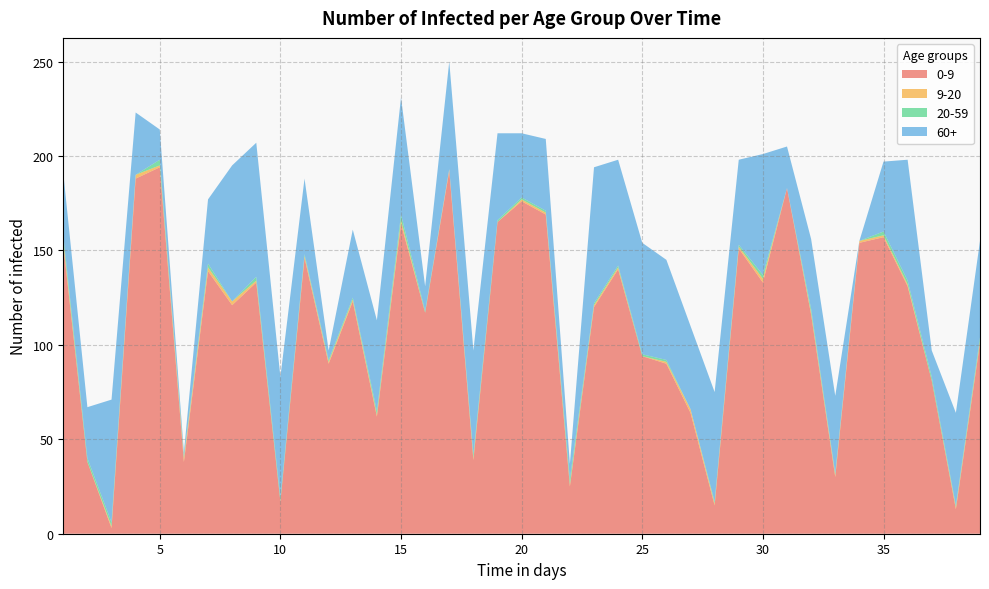

Reading right to left, extract all data points from this chart.

0-9: 101	13	81	131	157	154	30	116	183	133	151	15	64	90	94	140	120	25	169	176	165	39	192	117	164	62	123	90	146	17	133	121	139	38	194	188	3	38	153
9-20: 1	1	0	1	1	1	1	1	0	2	1	1	2	1	0	1	1	1	1	1	0	1	1	0	2	1	1	1	1	0	1	2	2	2	1	2	1	0	2
20-59: 2	1	2	2	2	0	1	2	0	2	1	1	0	1	1	1	1	3	1	1	1	2	0	1	3	2	1	1	1	2	2	0	2	1	3	0	2	2	3
60+: 51	49	14	64	37	0	41	37	22	64	45	58	44	53	59	56	72	8	38	34	46	55	57	13	62	48	36	5	40	64	71	72	34	2	16	33	65	27	33